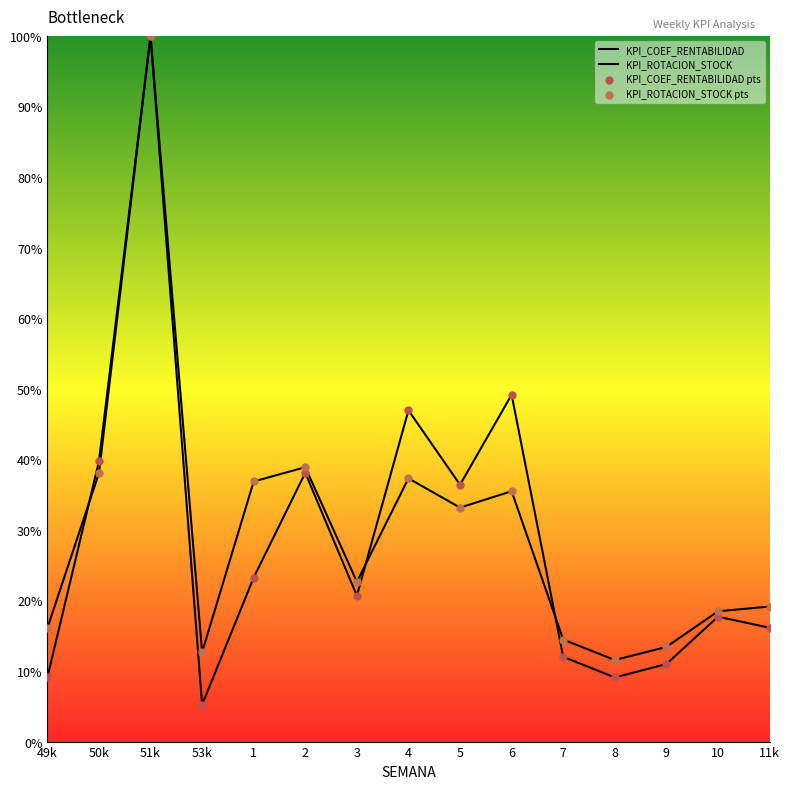

Which series reaches the minimum Y coordinate?

KPI_COEF_RENTABILIDAD